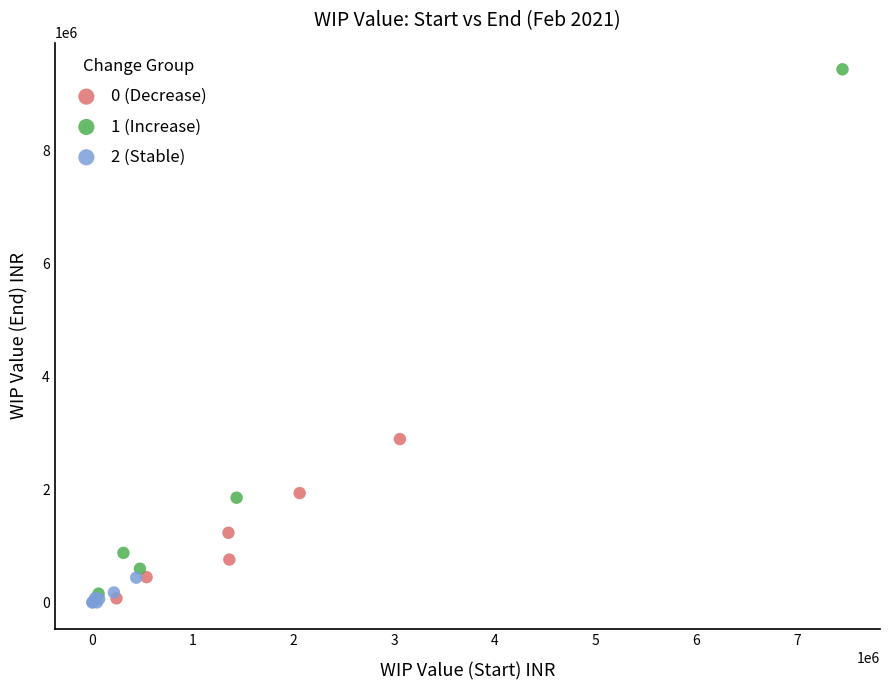

Which series has the widest spread of Y values?

1 (Increase)